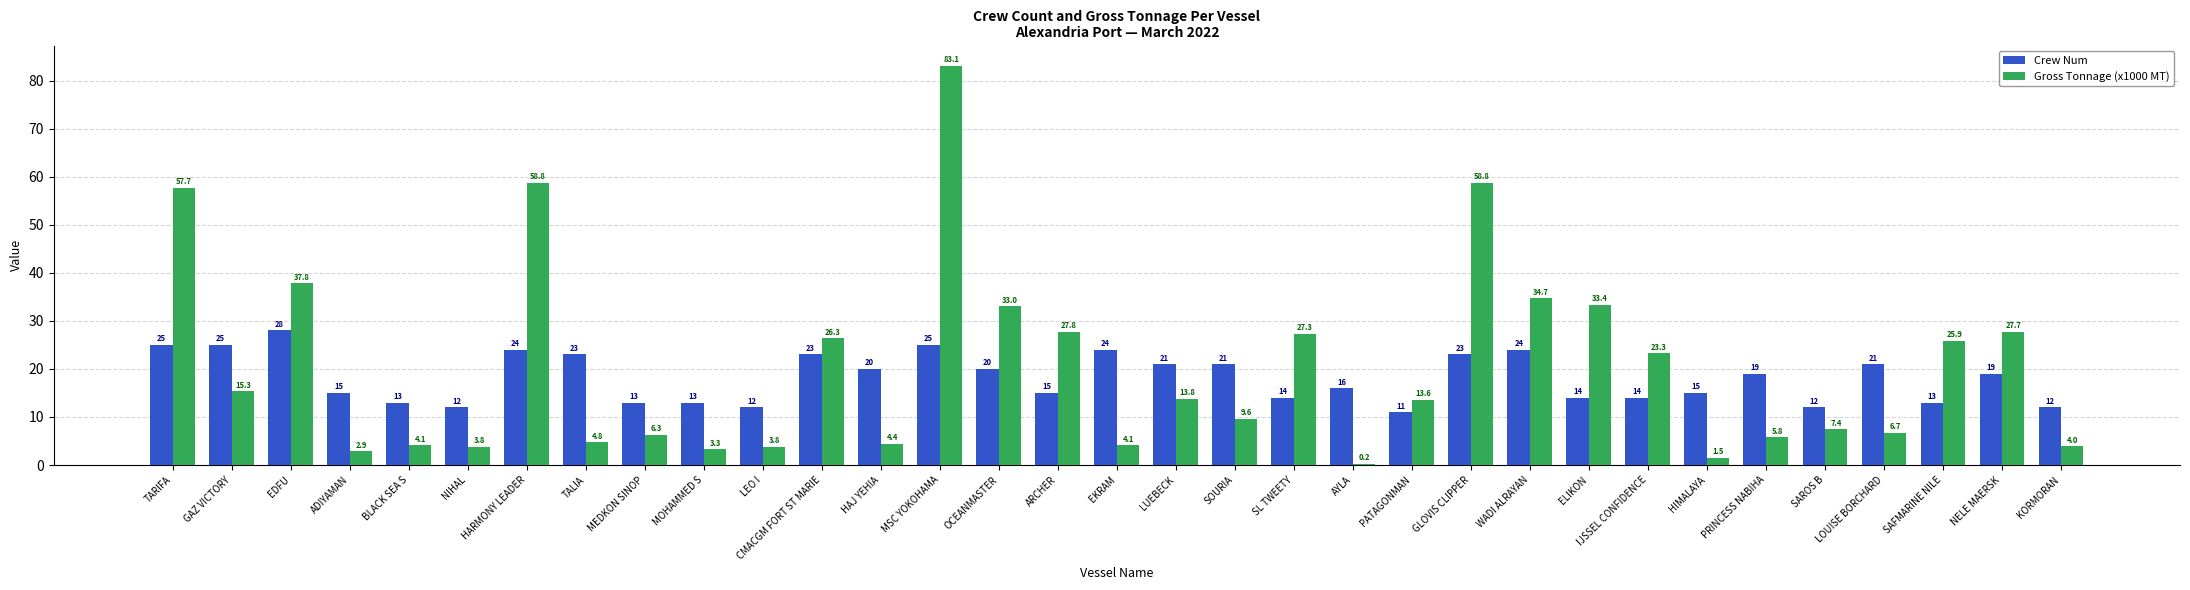

Which series has the largest total across all categories?

Gross Tonnage (x1000 MT)